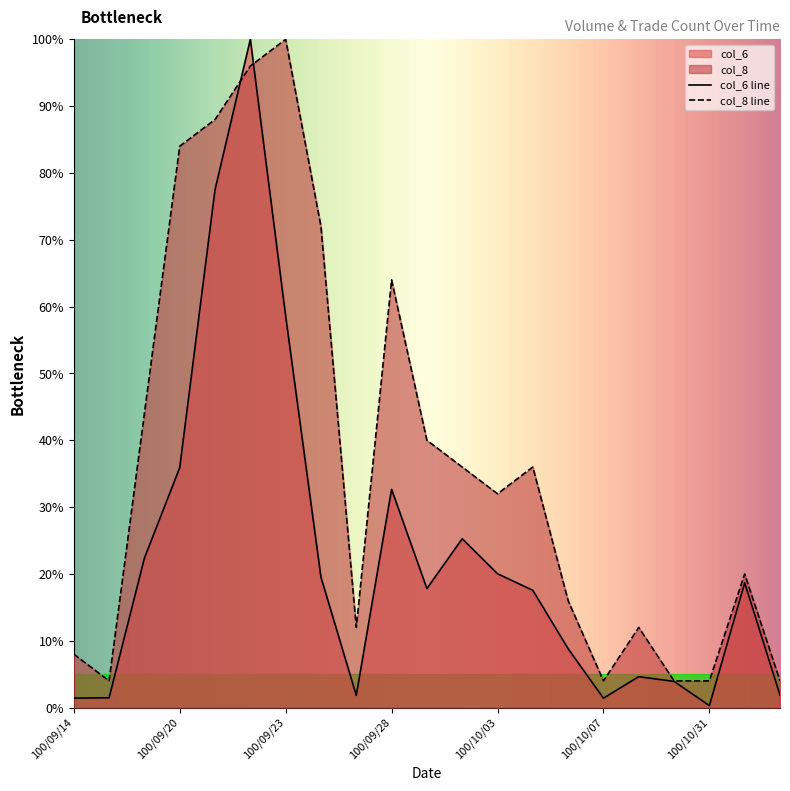

Rank the series by their average value, from lowest to highest.

col_6 line, col_8 line